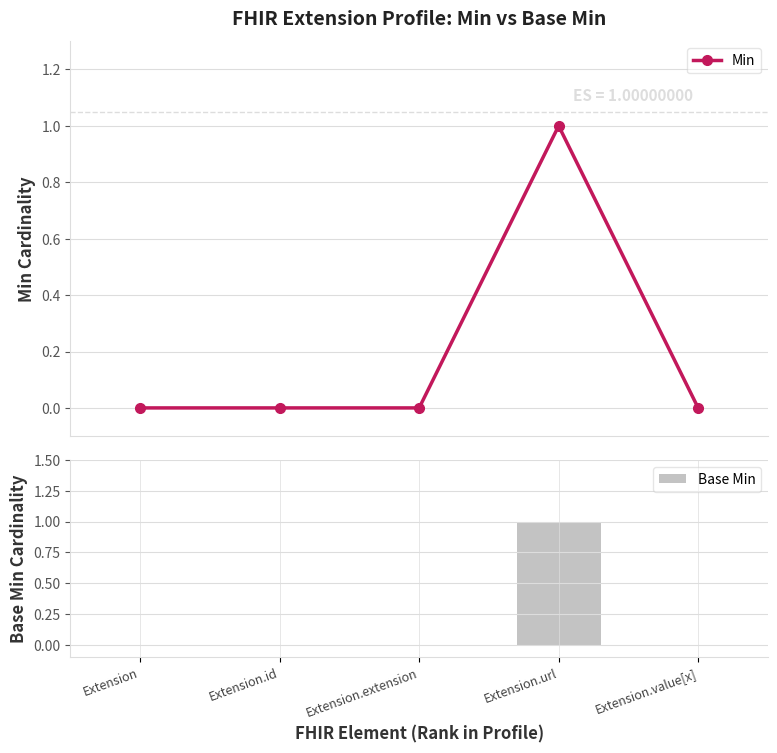

Which series has the largest total across all categories?

Min